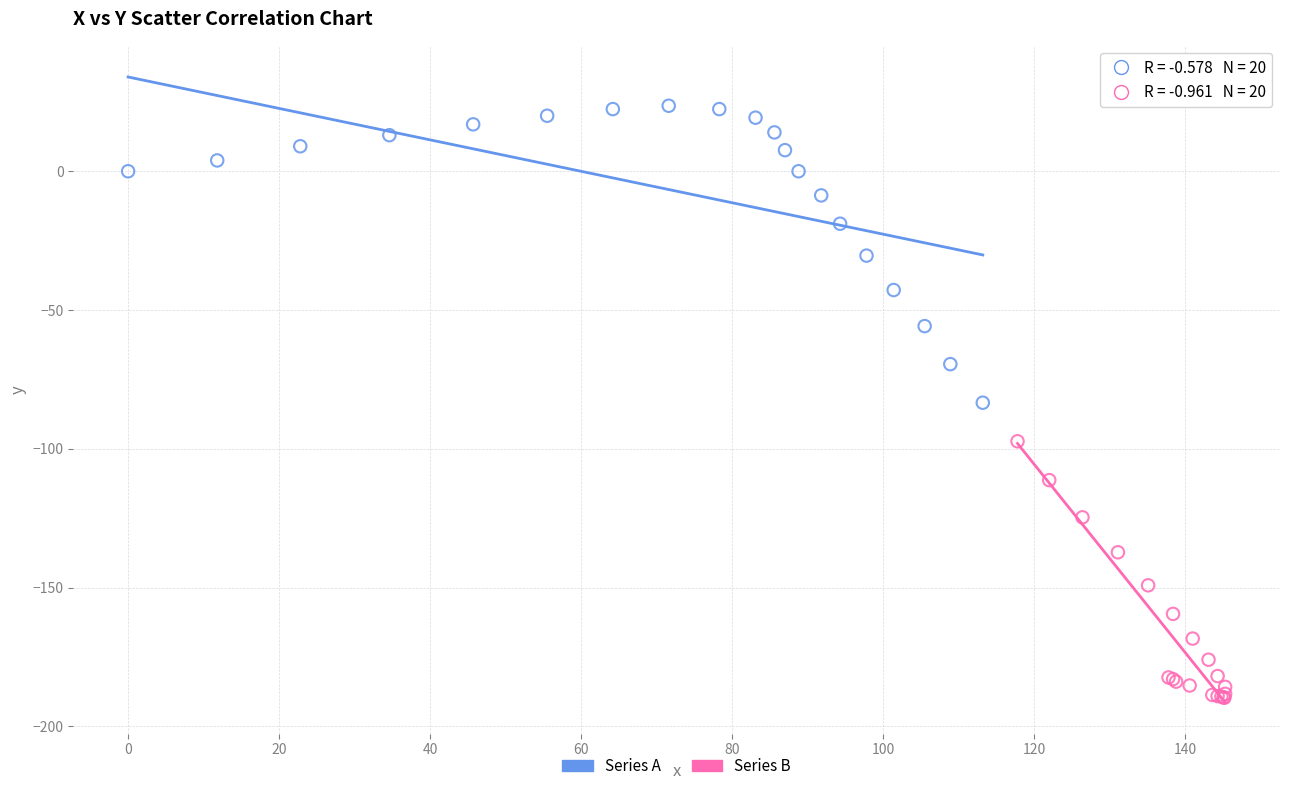

Which series has the largest Y range (max minus min)?

Series A